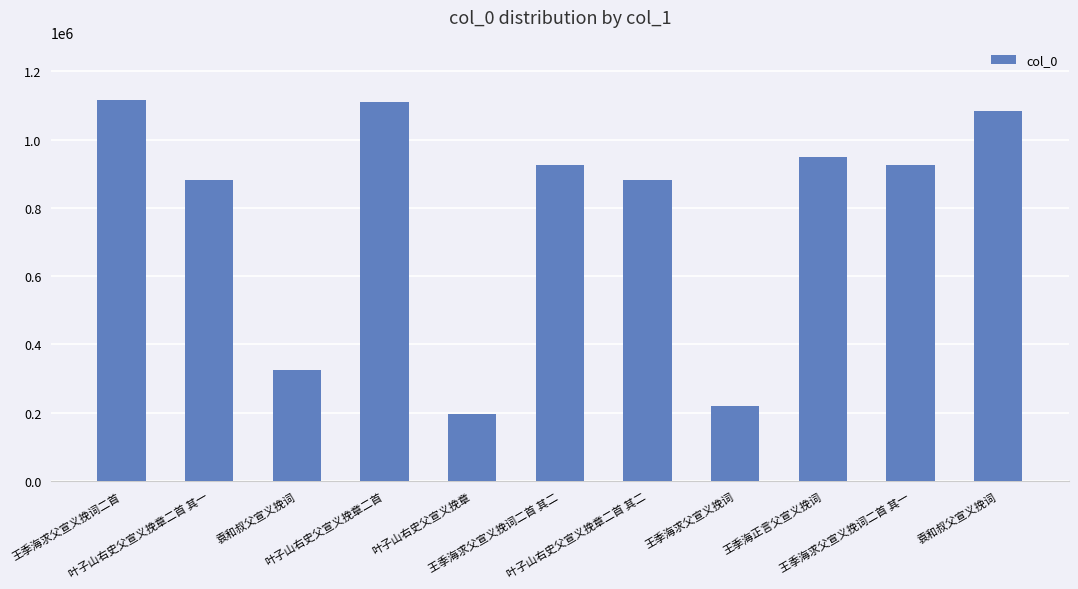

Count the number of categories in the chart.

11